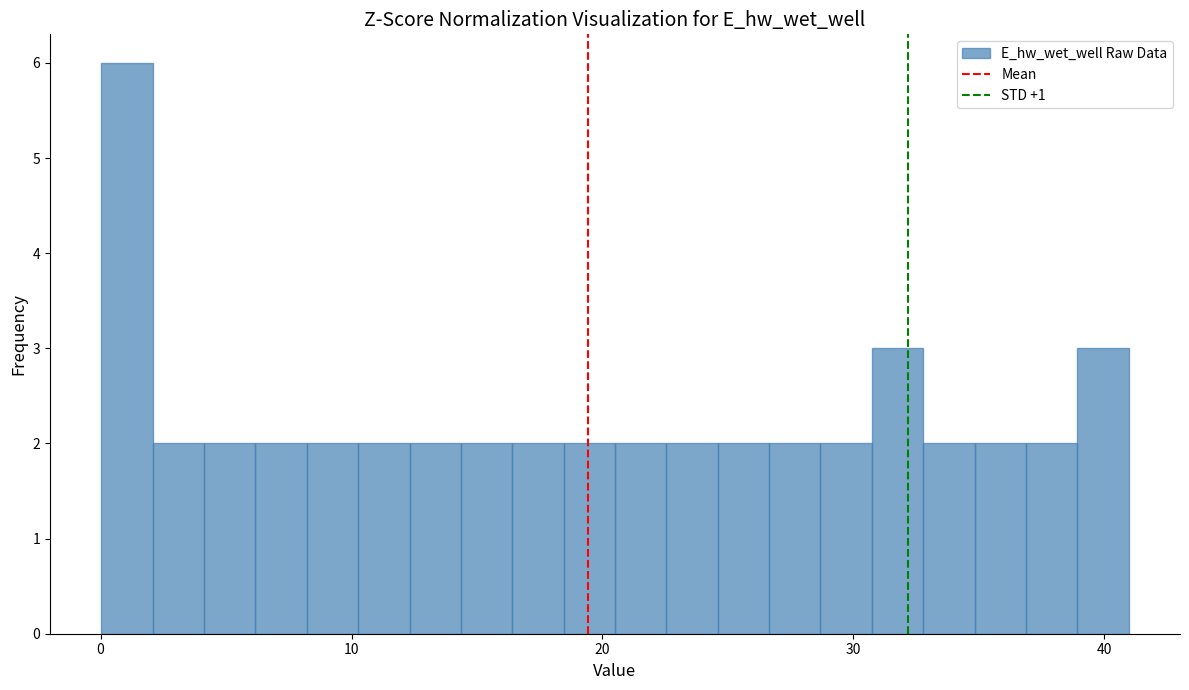

Around what value on the x-axis is the tallest bar? Give the approximate position of its centre, as read against the axis.

1